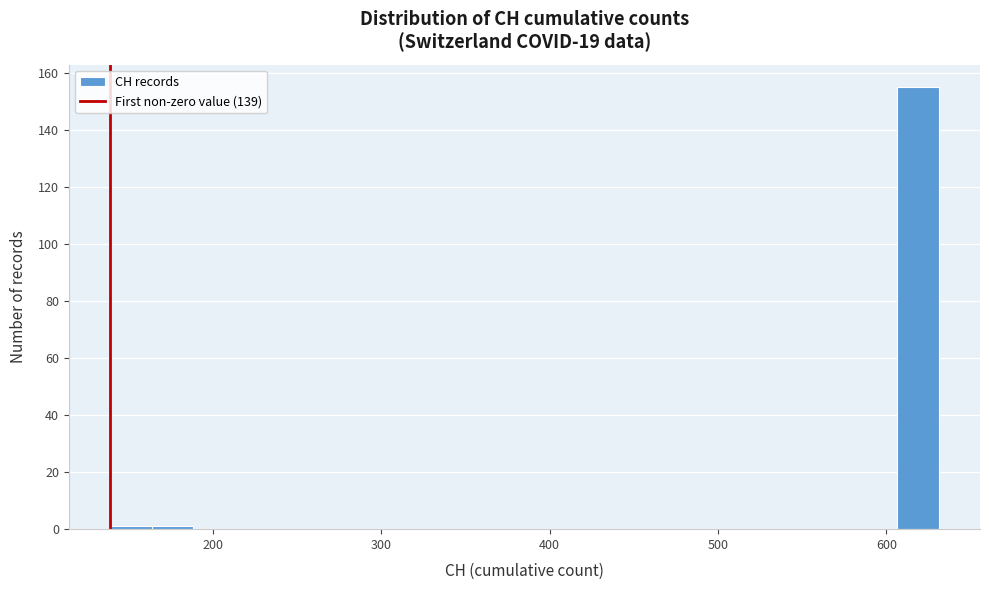

Read against the x-axis, roughly where is the centre of the tallest bar?

620